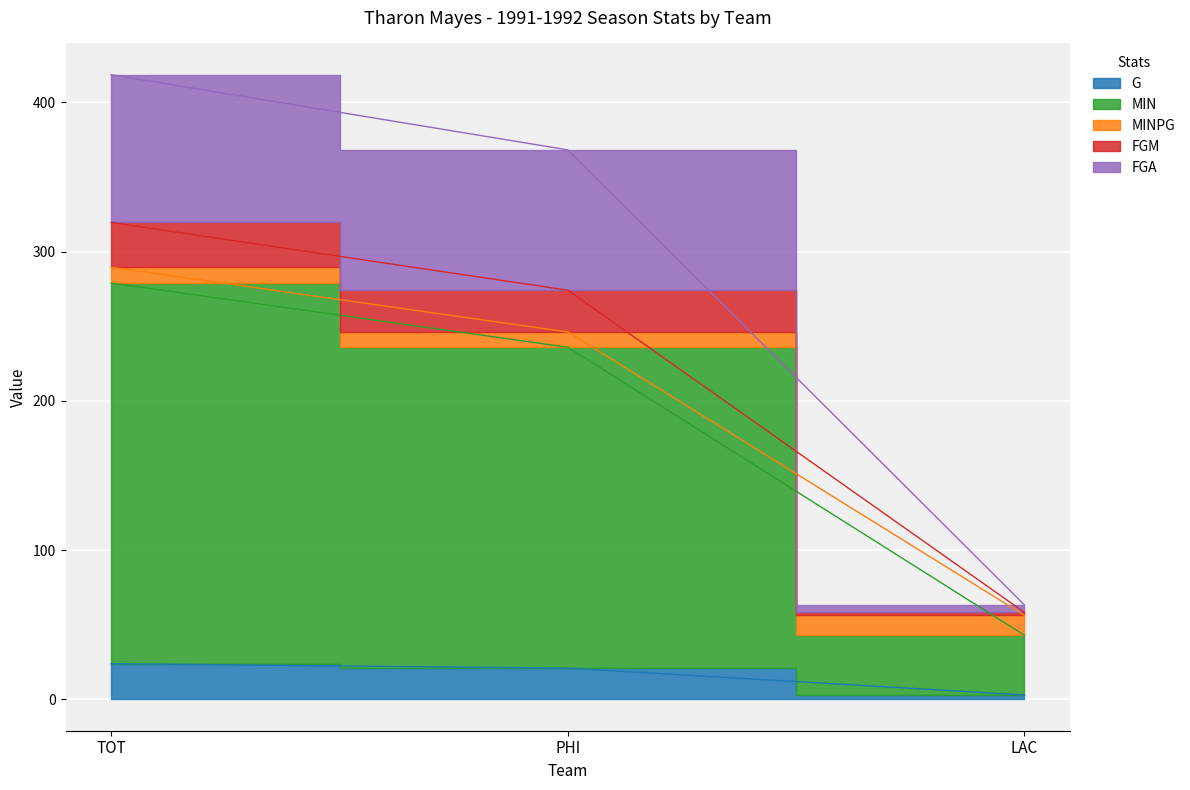

The MIN series shows 416.9 at PHI. True or false?

False